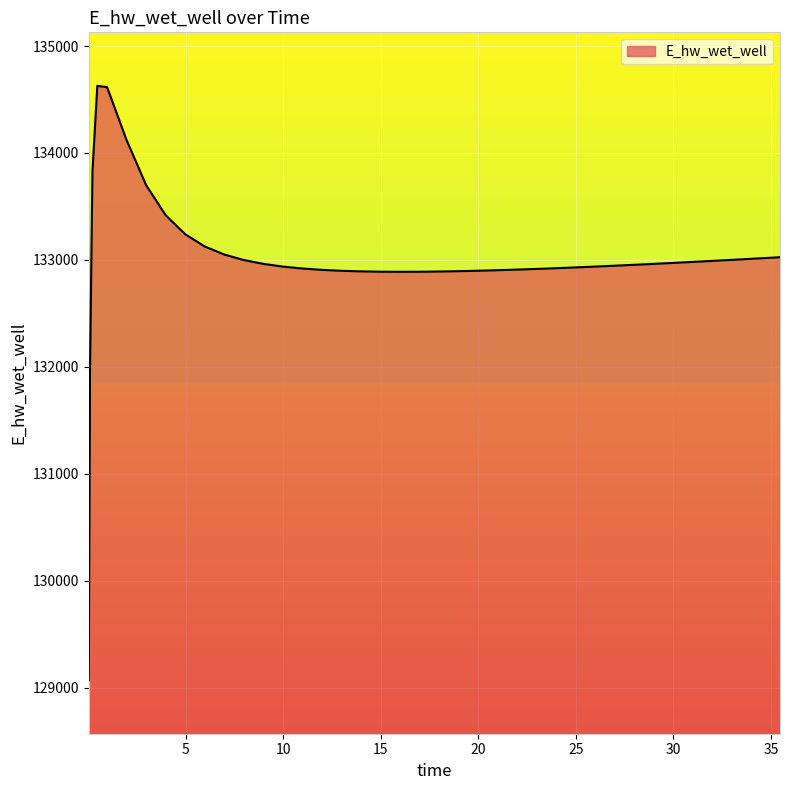

What is the difference between the maximum and minimum values?

5557.7